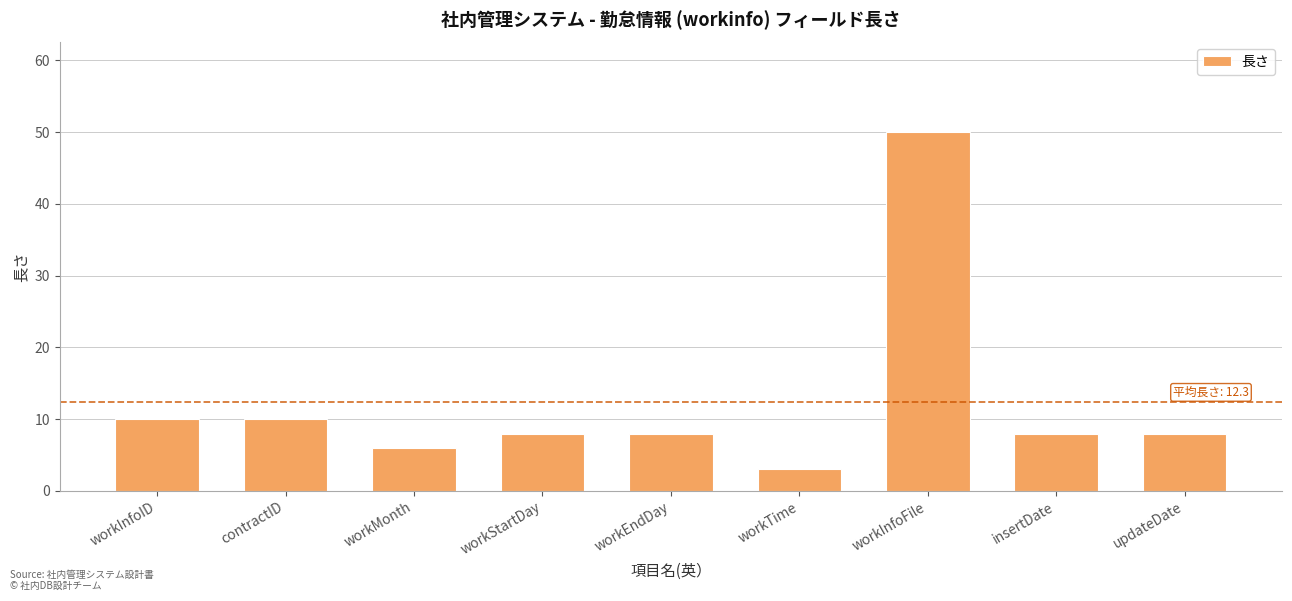

Are the bars grouped side by side (vs. stacked)?

No